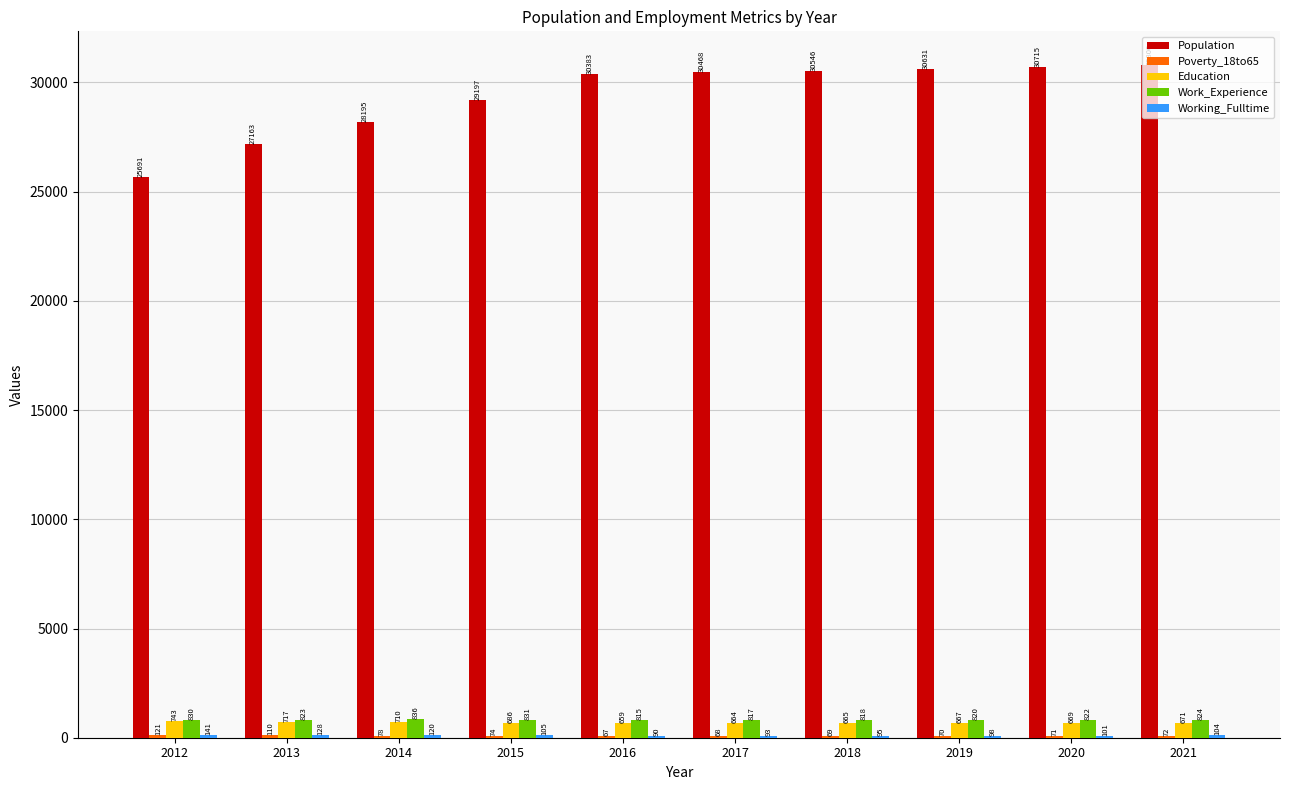

Between 2014 and 2015, which series saw the biggest shift?

Population